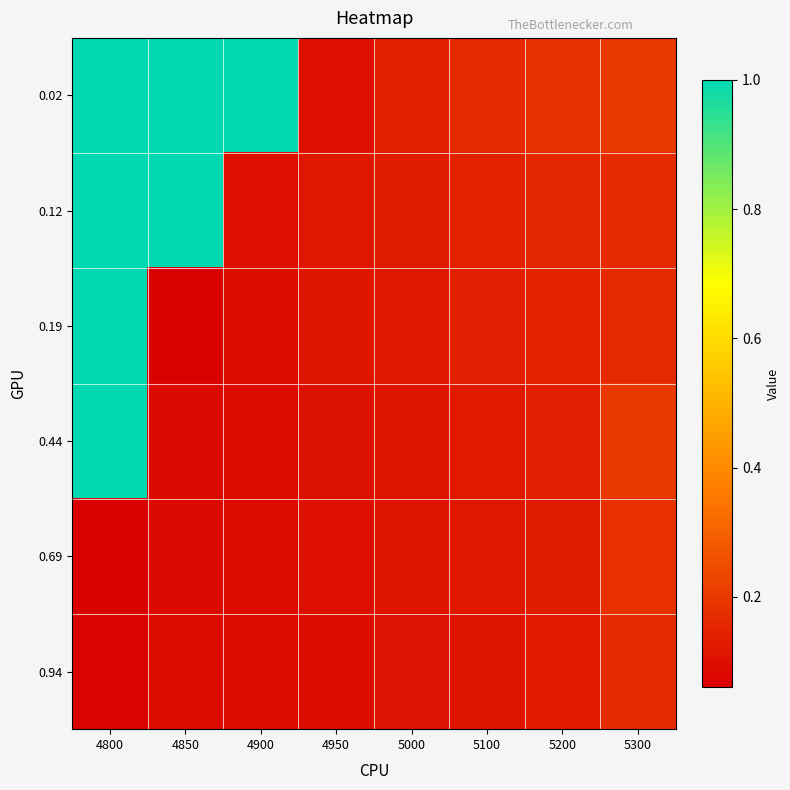

Reading left to right, transcribe all the data shown in this chart.

0.02: 4800=1.0	4850=1.0	4900=1.0	4950=0.1	5000=0.1	5100=0.2	5200=0.2	5300=0.2
0.12: 4800=1.0	4850=1.0	4900=0.1	4950=0.1	5000=0.1	5100=0.1	5200=0.2	5300=0.2
0.19: 4800=1.0	4850=0.1	4900=0.1	4950=0.1	5000=0.1	5100=0.1	5200=0.1	5300=0.2
0.44: 4800=1.0	4850=0.1	4900=0.1	4950=0.1	5000=0.1	5100=0.1	5200=0.1	5300=0.2
0.69: 4800=0.1	4850=0.1	4900=0.1	4950=0.1	5000=0.1	5100=0.1	5200=0.1	5300=0.2
0.94: 4800=0.1	4850=0.1	4900=0.1	4950=0.1	5000=0.1	5100=0.1	5200=0.1	5300=0.2